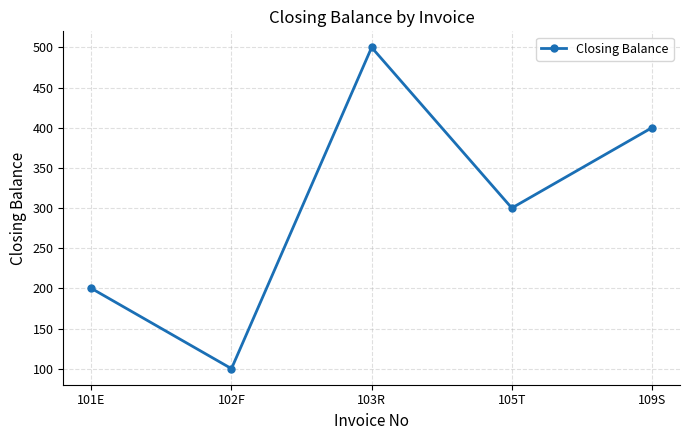

Approximately how many times larger is the value at 102F compared to 105T?

0.3